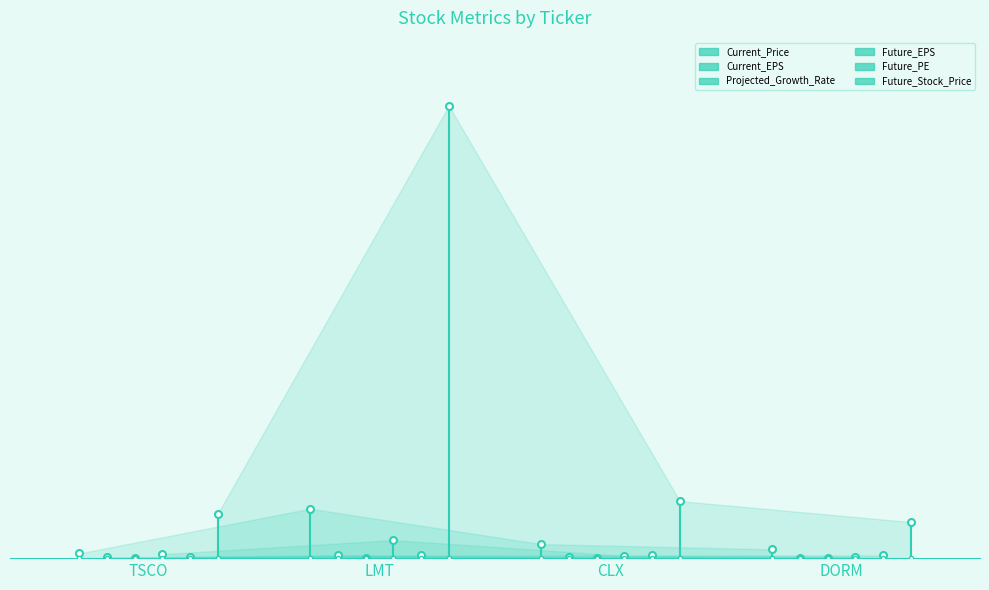

Does the chart have visible grid lines?

No